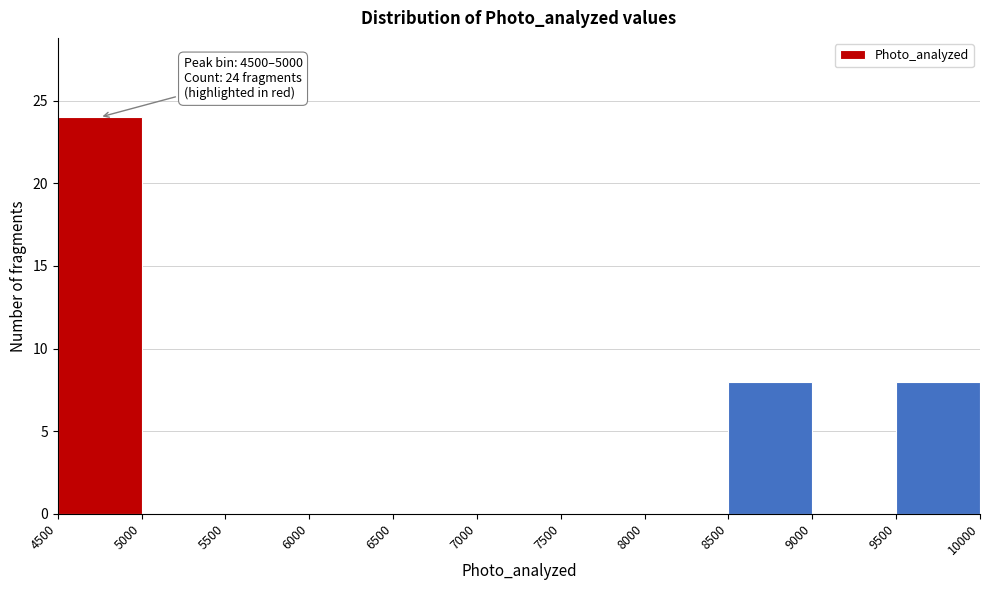

Over which range of the x-axis is the bar tallest?

4500 to 5000